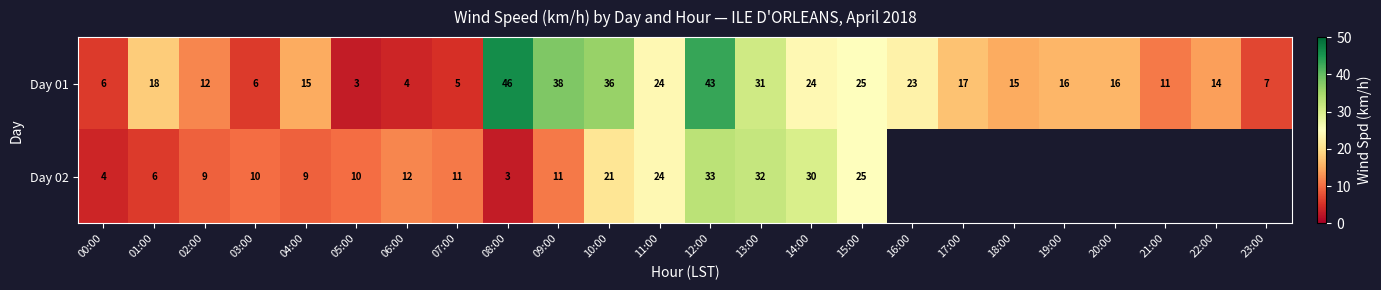

At which label does Day 01 first exceed 16?

01:00